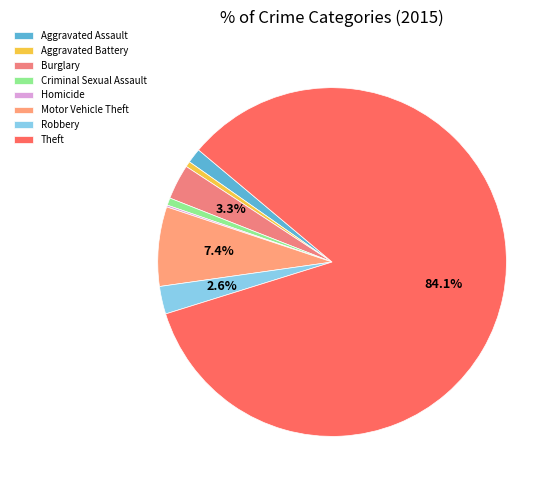

How many slices are in this pie chart?

8